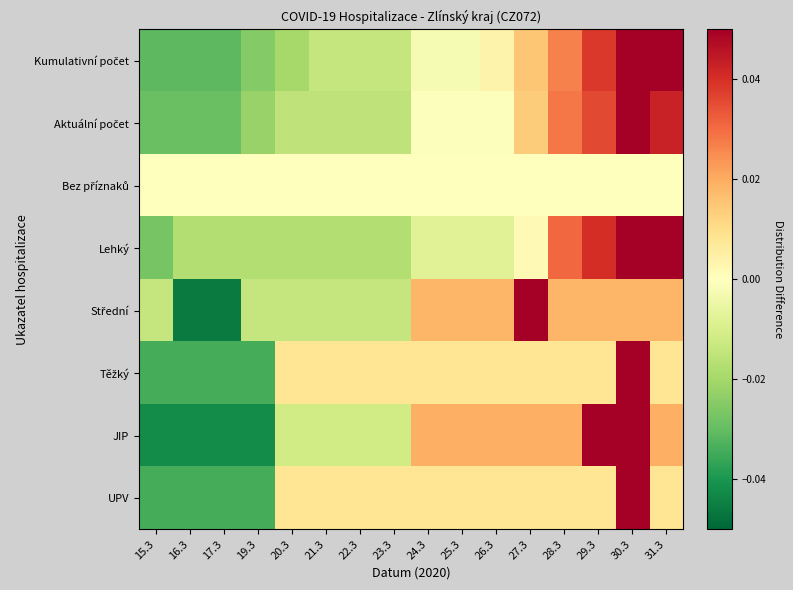

Which has a higher value, 22.3 or 31.3?

31.3